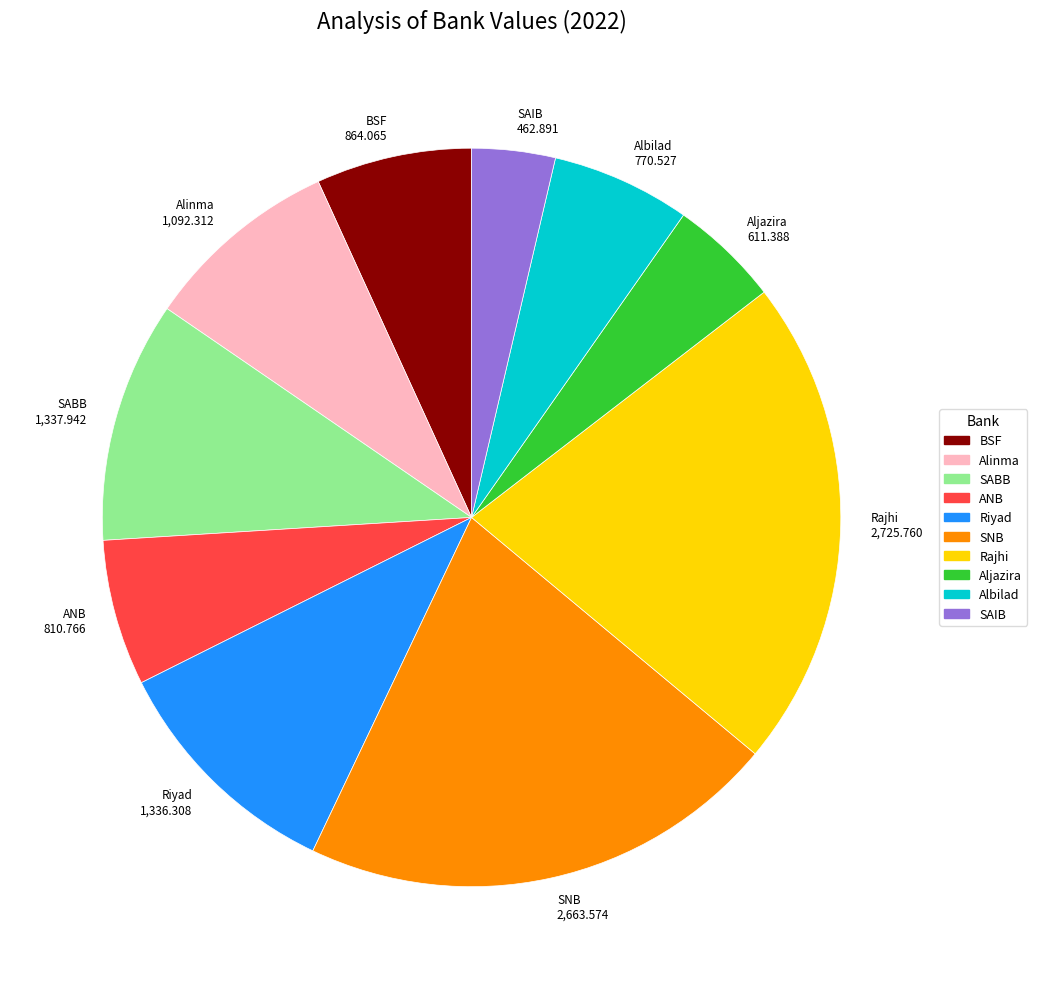

Combined, do SABB and SAIB account for over 50%?

No